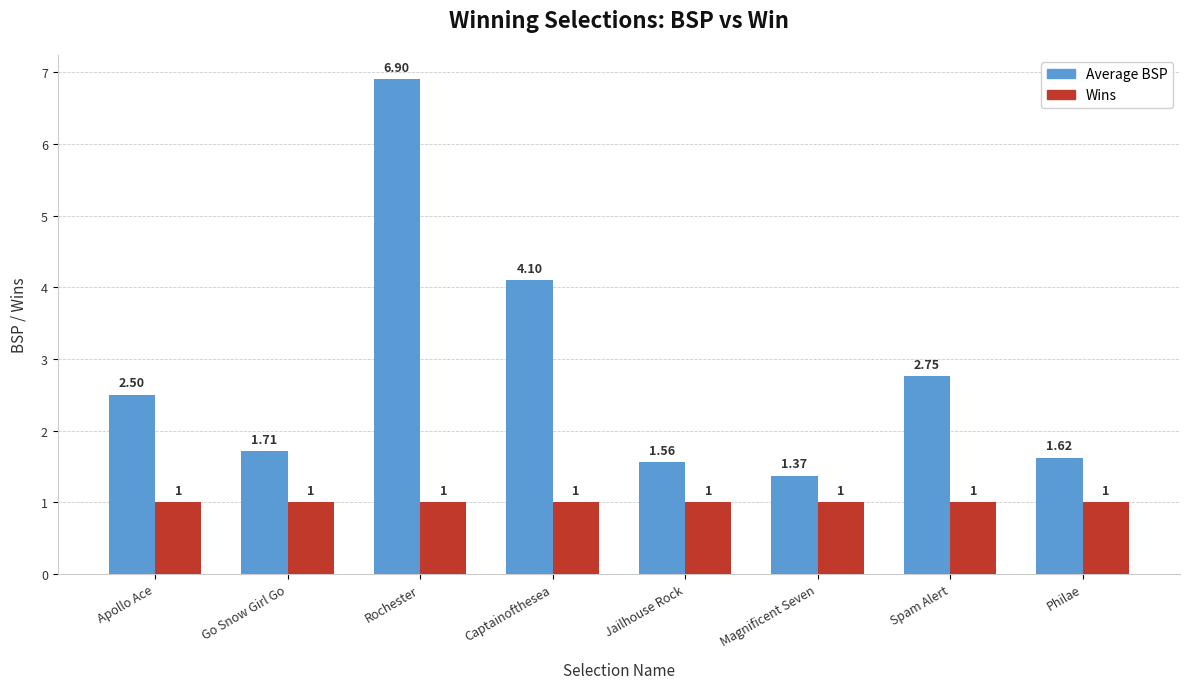

At which label is Average BSP closest to 4?

Captainofthesea